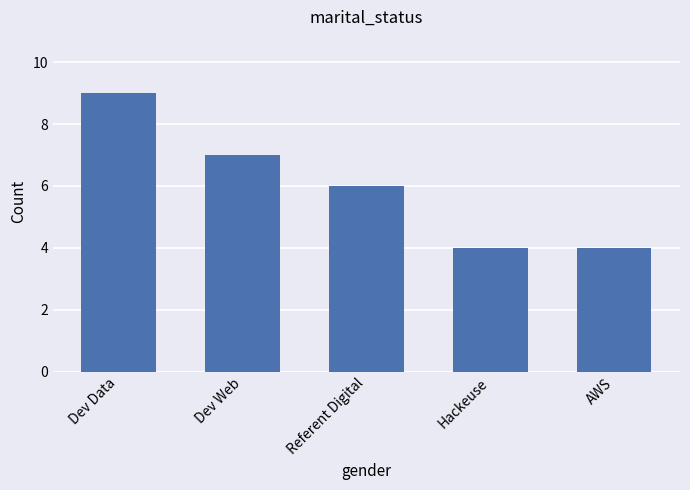

At which label does the data first exceed 6?

Dev Data